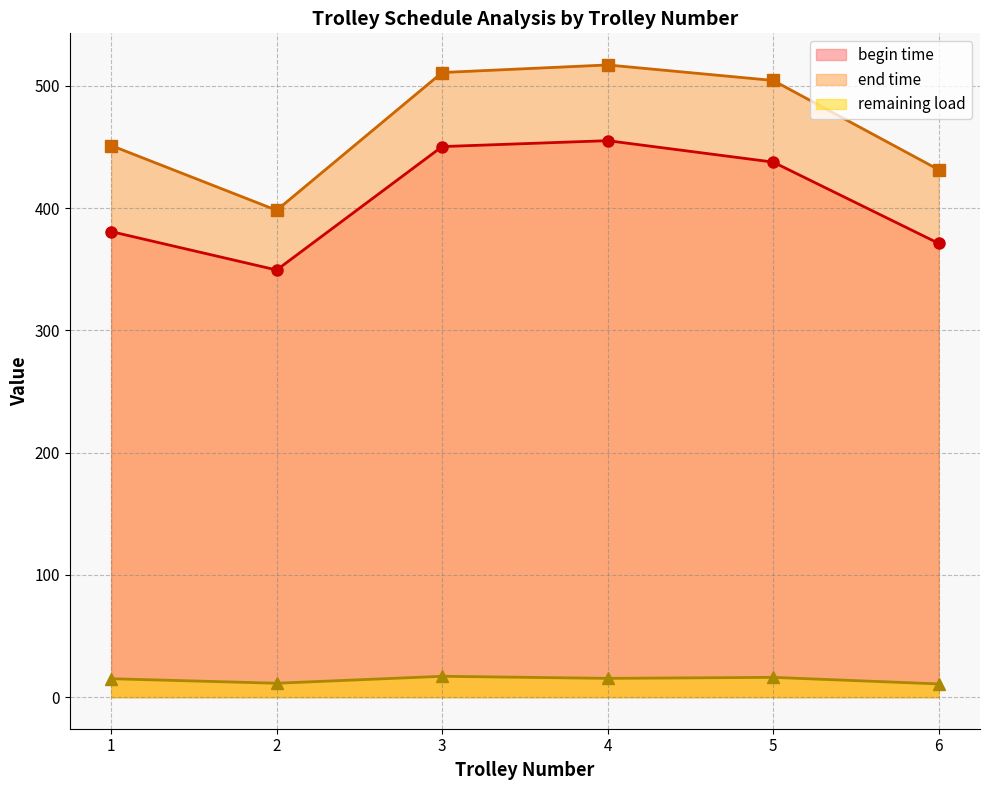

How many interior local peaks does the begin time series have?

1